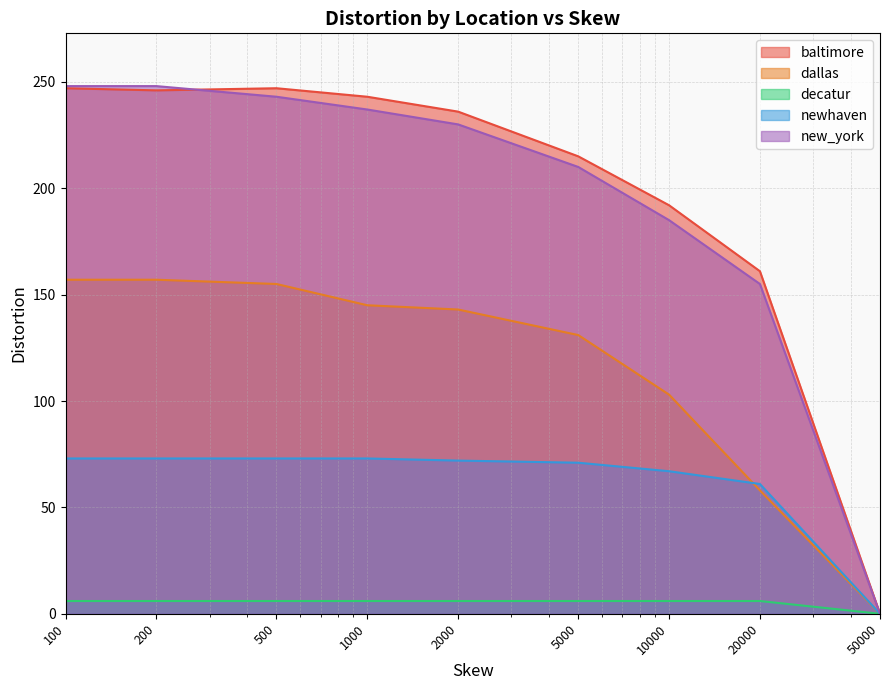

Between 5000 and 10000, which is larger?

5000